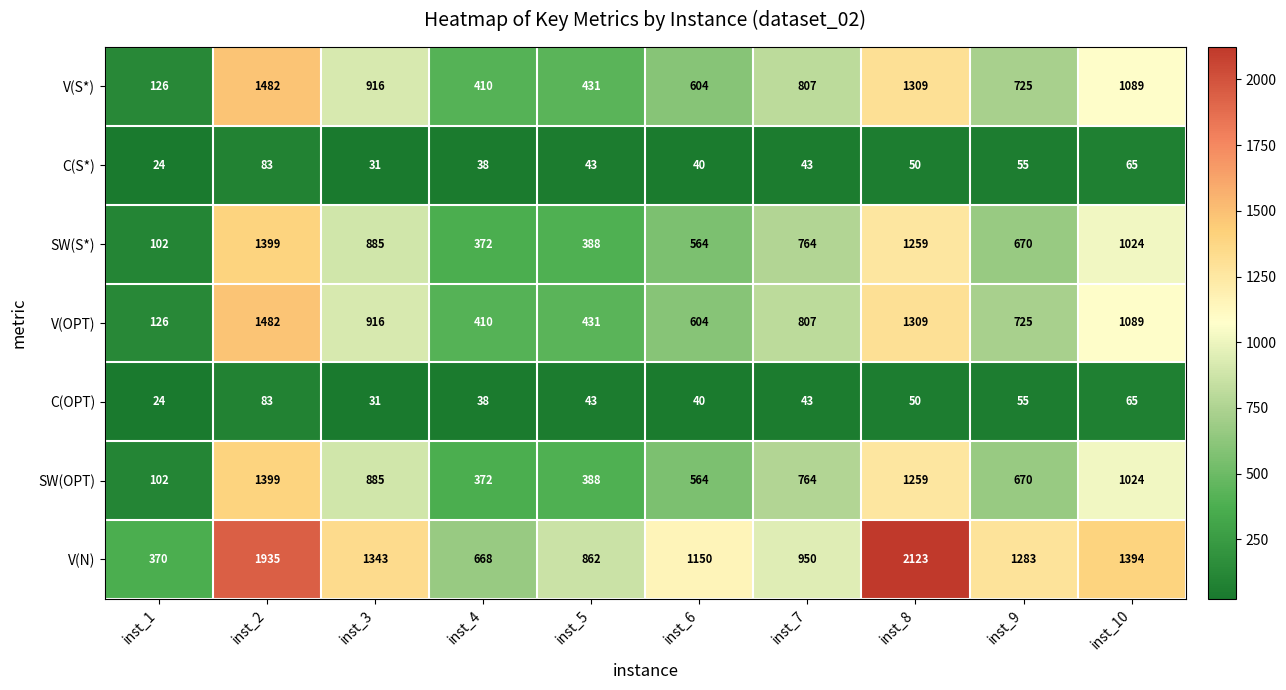

How many data points in C(S*) are less than 43?

4